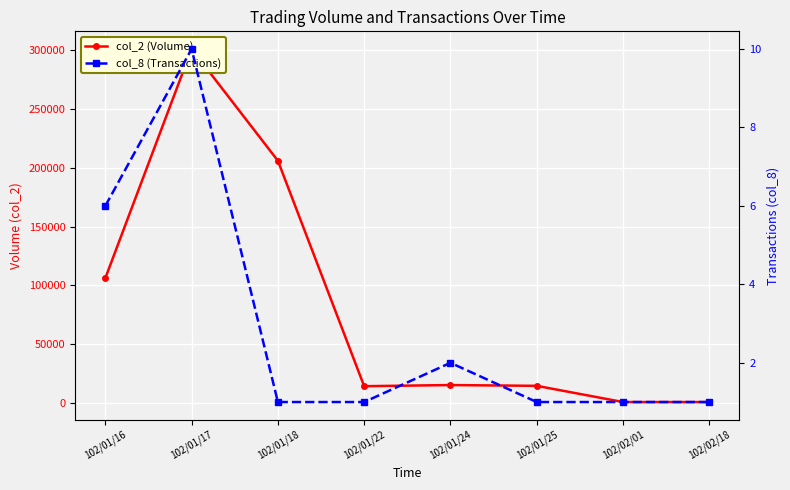

What is the difference between the maximum and second lowest values in the col_2 (Volume) series?

299920